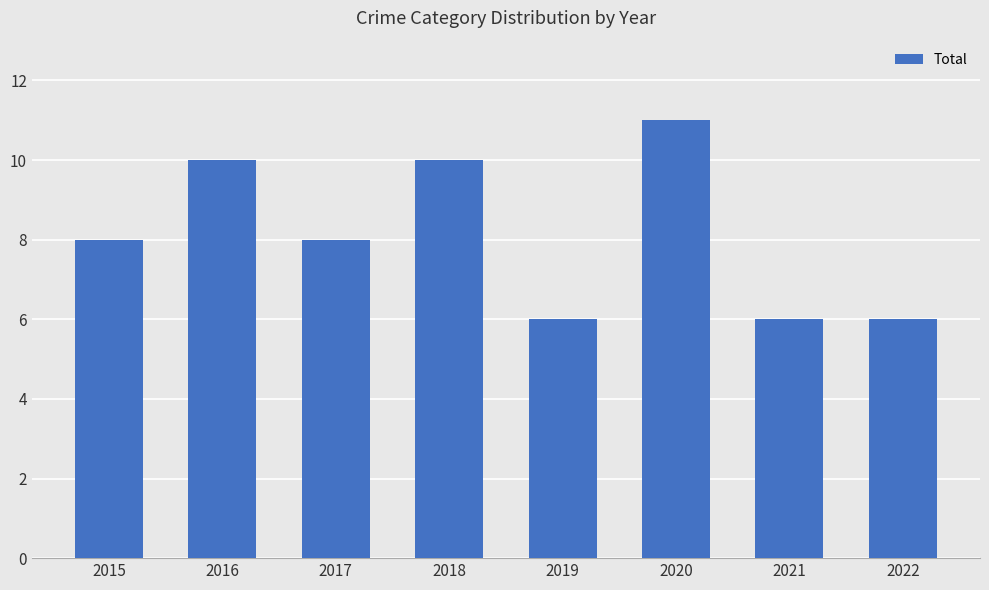

Are the bars grouped side by side (vs. stacked)?

No